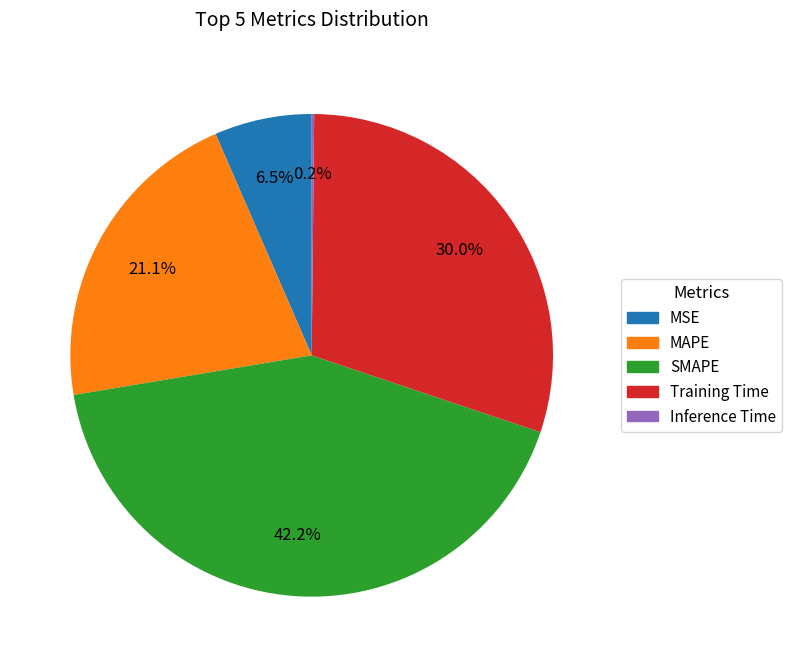

Is Training Time the majority of the pie?

No